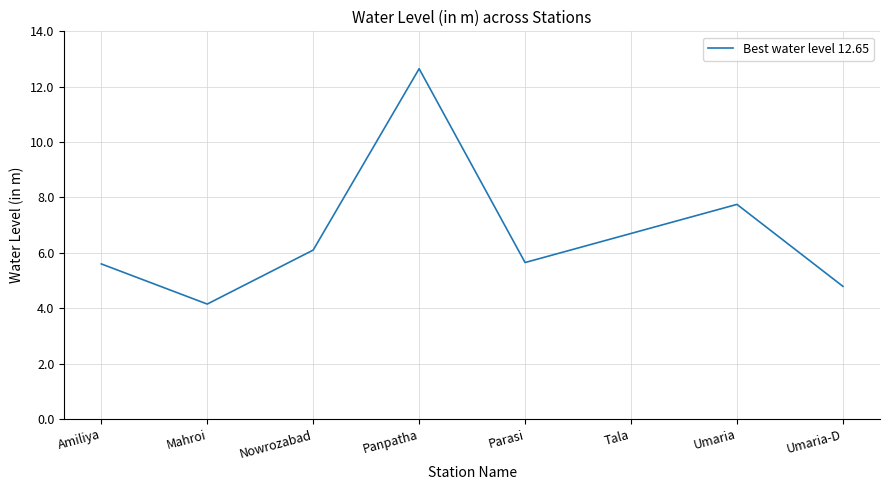

At which category does the chart reach its minimum across all series?

Mahroi